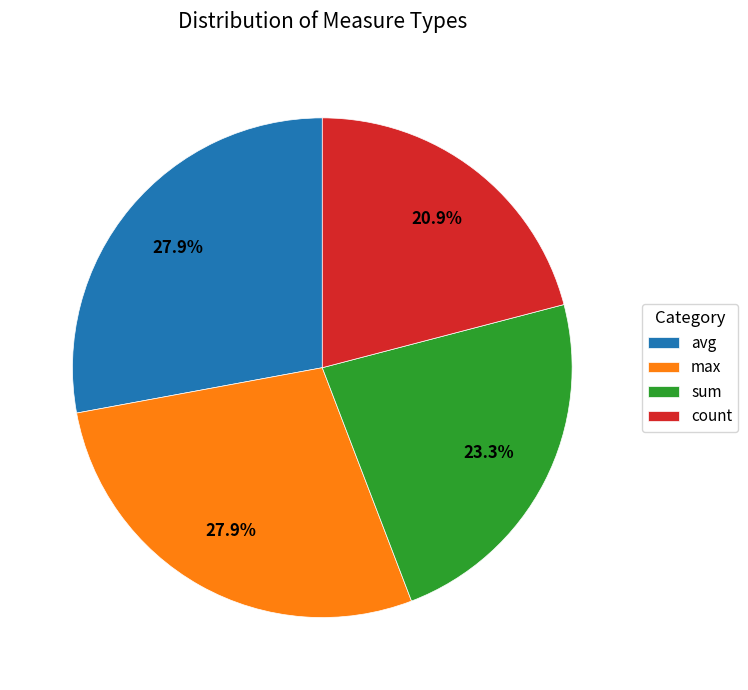

How many segments does this pie chart have?

4